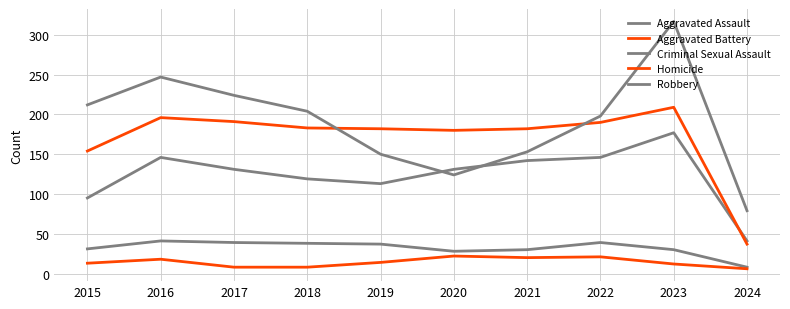

Is the value of Robbery at 2023 greater than the value of Aggravated Assault at 2015?

Yes